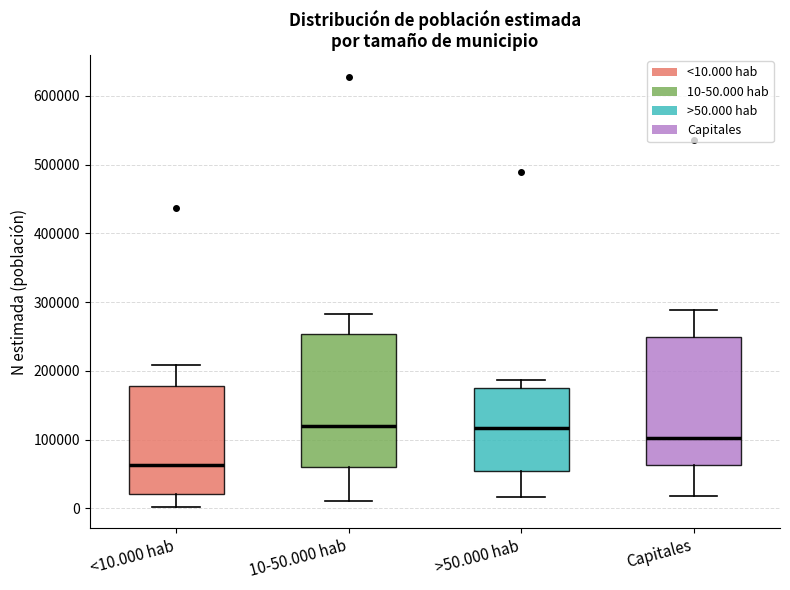

Reading left to right, transcribe this box plot: for each box, give where its median line is, the range the box spans, and where its two whiskers end, as read against the y-axis. The values are not printed on the chart, so give them approximately, as read against the axis.

<10.000 hab: median 60000, box 20000 to 180000, whiskers 0 to 210000
10-50.000 hab: median 120000, box 60000 to 250000, whiskers 10000 to 280000
>50.000 hab: median 120000, box 50000 to 180000, whiskers 20000 to 190000
Capitales: median 100000, box 60000 to 250000, whiskers 20000 to 290000